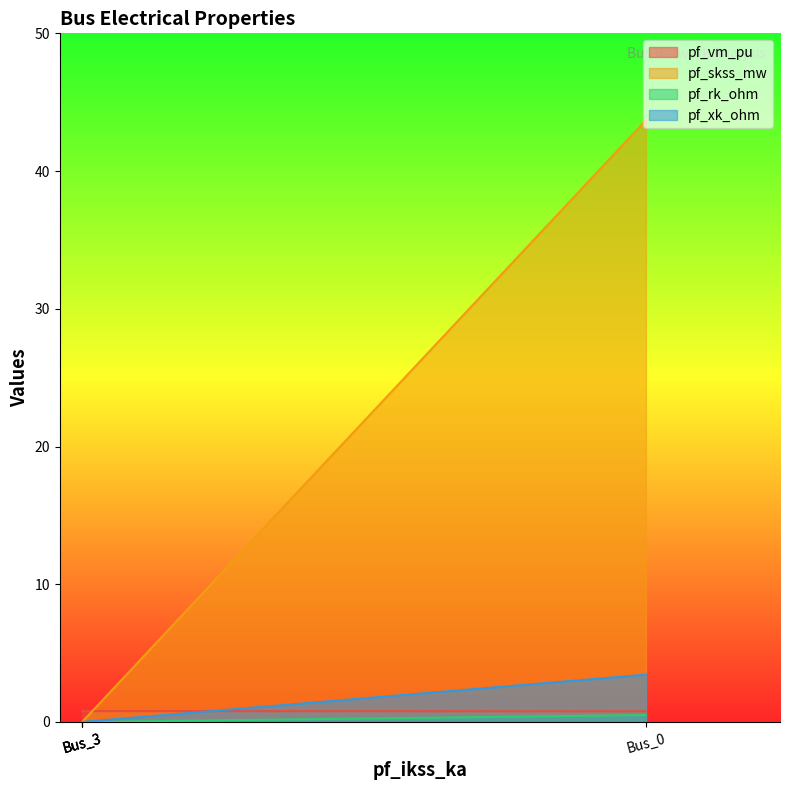

True or false: pf_vm_pu has more than 1 interior local peaks.

False